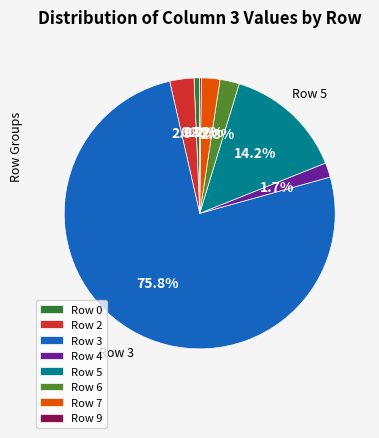

Does Row 7 represent more than half of the total?

No